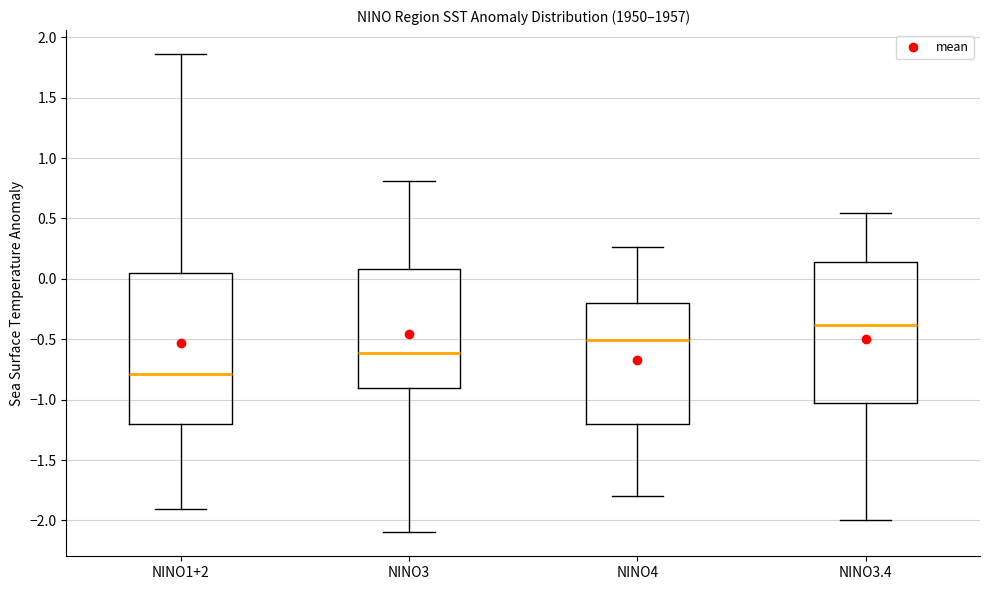

Reading left to right, transcribe this box plot: for each box, give where its median line is, the range the box spans, and where its two whiskers end, as read against the y-axis. The values are not printed on the chart, so give them approximately, as read against the axis.

NINO1+2: median -0.80, box -1.20 to 0.05, whiskers -1.90 to 1.85
NINO3: median -0.60, box -0.90 to 0.10, whiskers -2.10 to 0.80
NINO4: median -0.50, box -1.20 to -0.20, whiskers -1.80 to 0.25
NINO3.4: median -0.40, box -1.05 to 0.15, whiskers -2.00 to 0.55